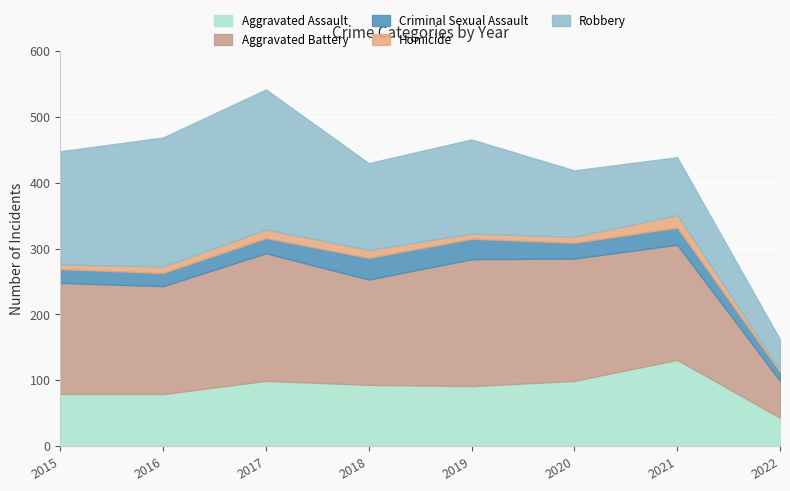

Reading right to left, what are all the values shown in this chart?

Aggravated Assault: 2022=43	2021=131	2020=99	2019=91	2018=93	2017=99	2016=79	2015=79
Aggravated Battery: 2022=56	2021=175	2020=186	2019=193	2018=160	2017=194	2016=164	2015=169
Criminal Sexual Assault: 2022=14	2021=26	2020=24	2019=31	2018=33	2017=23	2016=20	2015=21
Homicide: 2022=3	2021=19	2020=9	2019=8	2018=12	2017=13	2016=10	2015=7
Robbery: 2022=46	2021=88	2020=101	2019=143	2018=132	2017=213	2016=196	2015=172